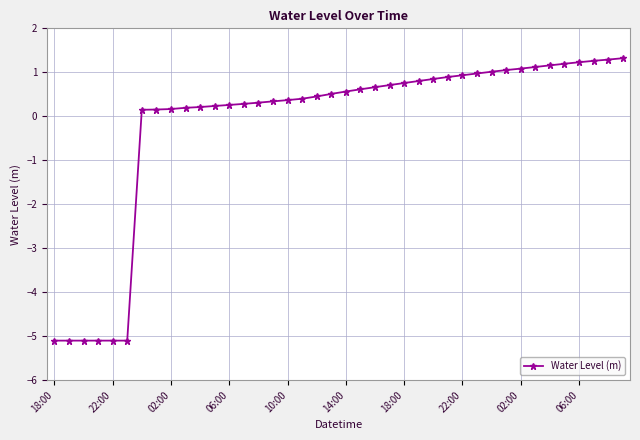

What is the sum of all values?

-7.1